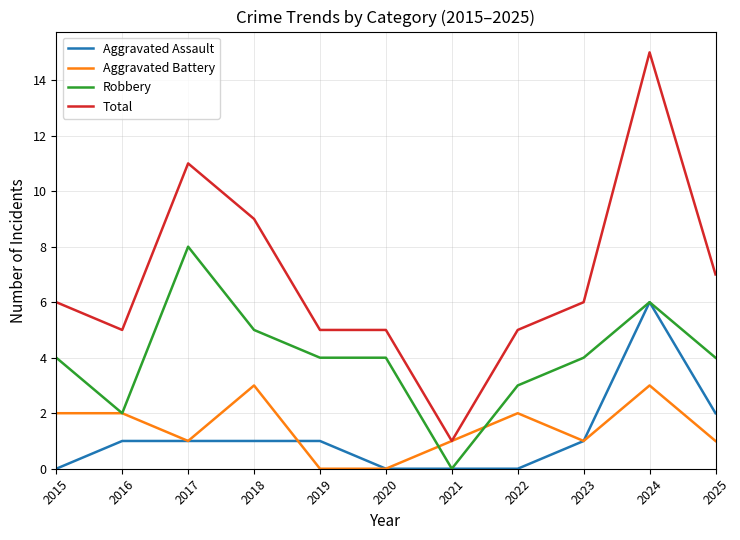

Read the Robbery value at 2020.

4